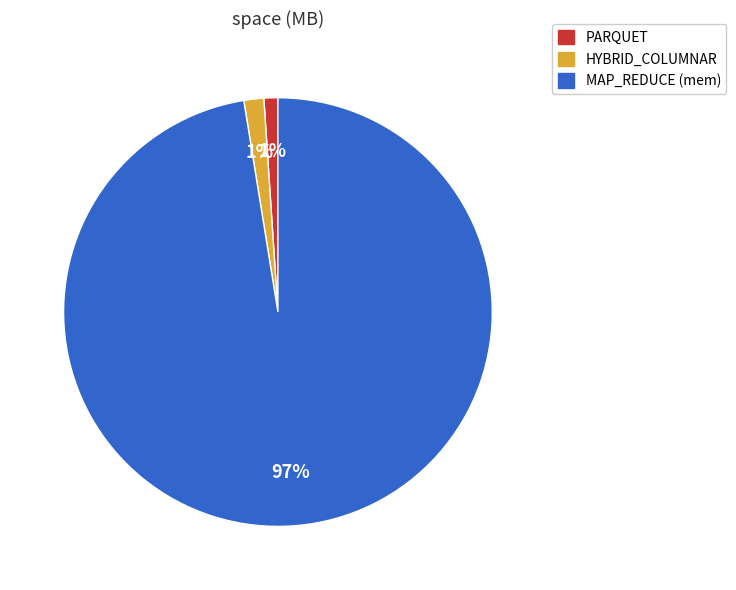

To the nearest percent, what is the average slice percentage?

33%